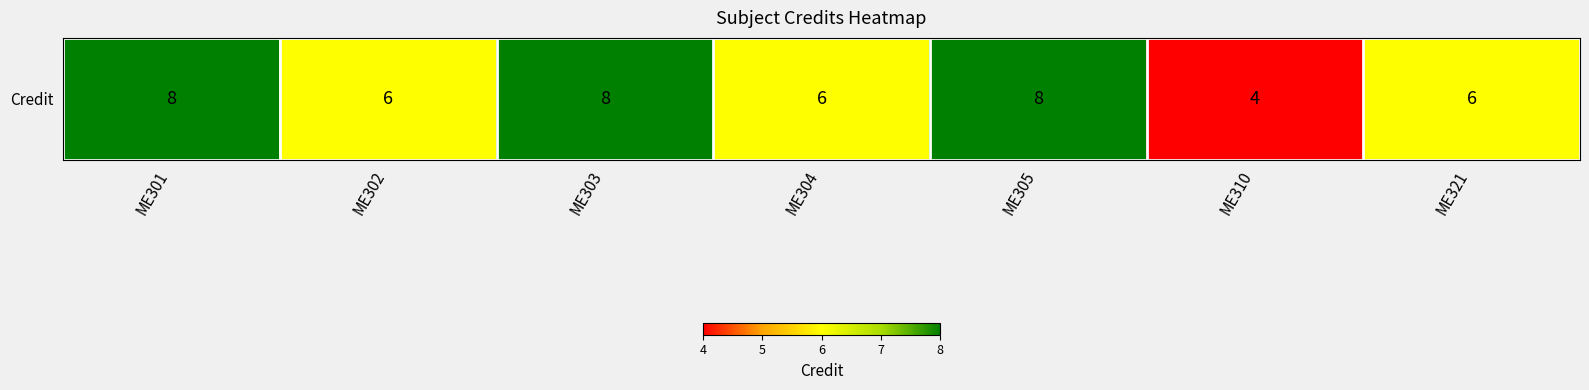

Reading right to left, extract all data points from this chart.

6	4	8	6	8	6	8